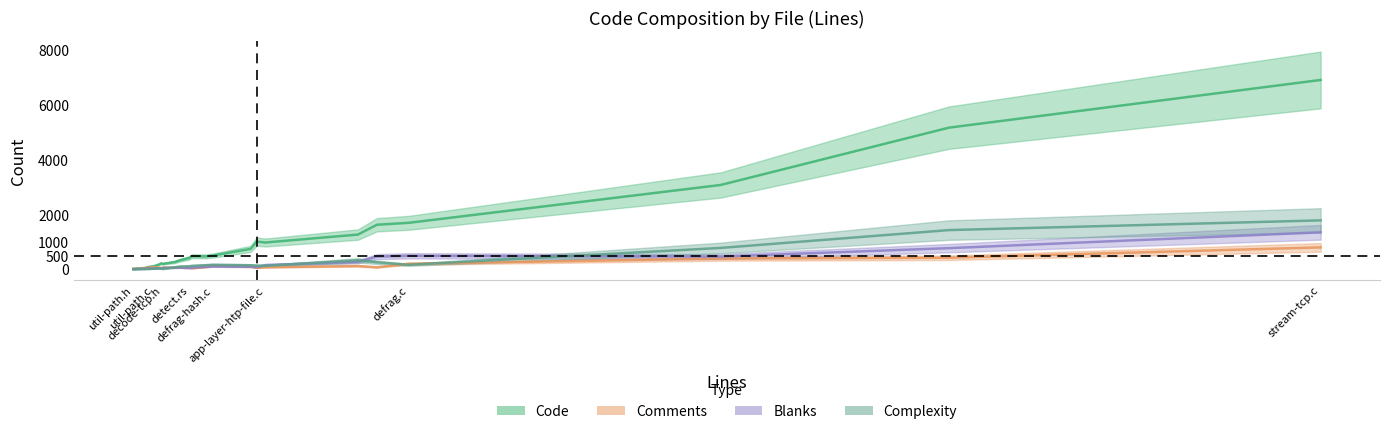

The value of Comments at app-layer-htp-file.c is 41.5. True or false?

True